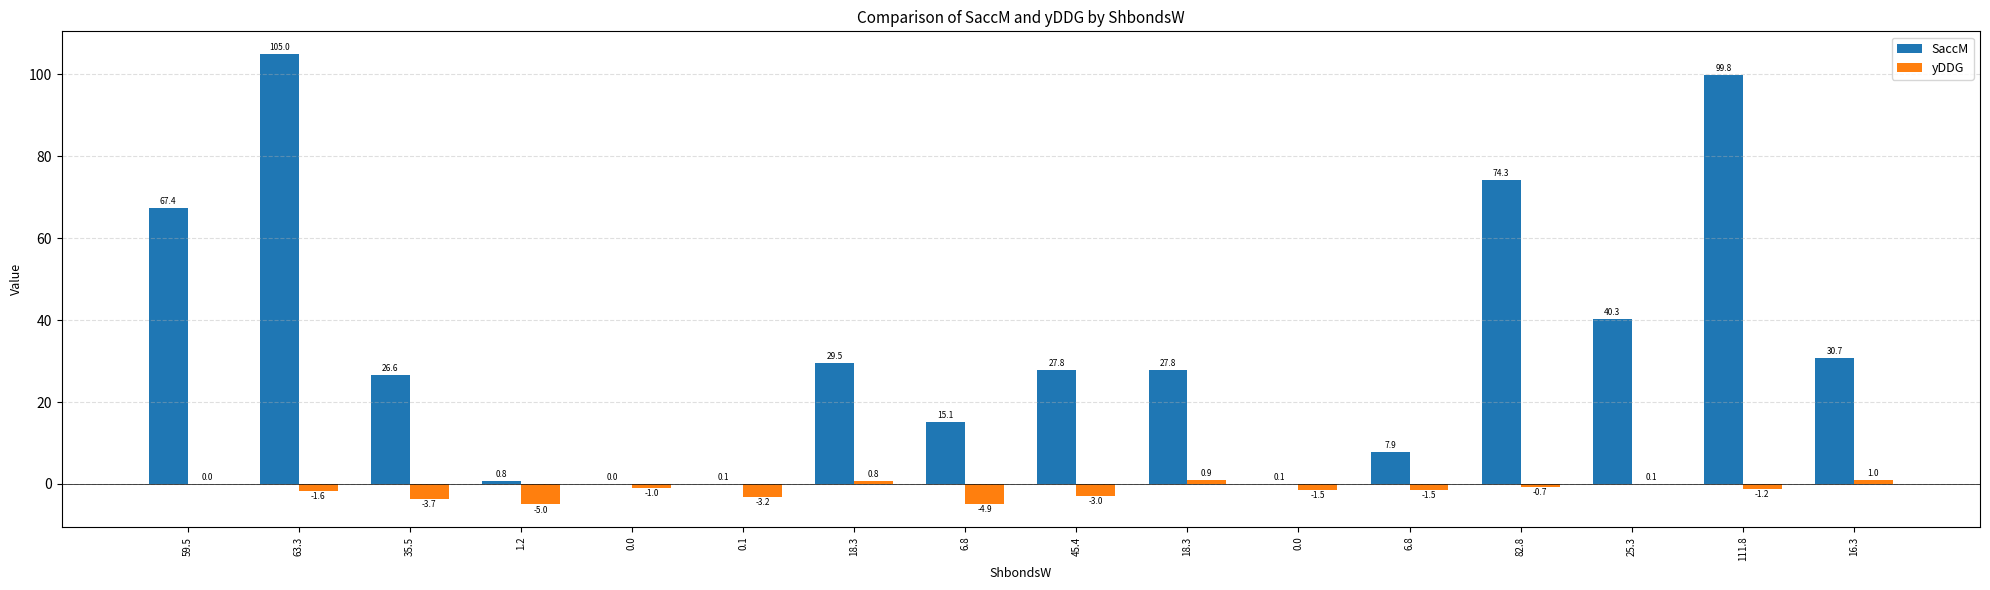

What are all the series names shown in the legend?

SaccM, yDDG